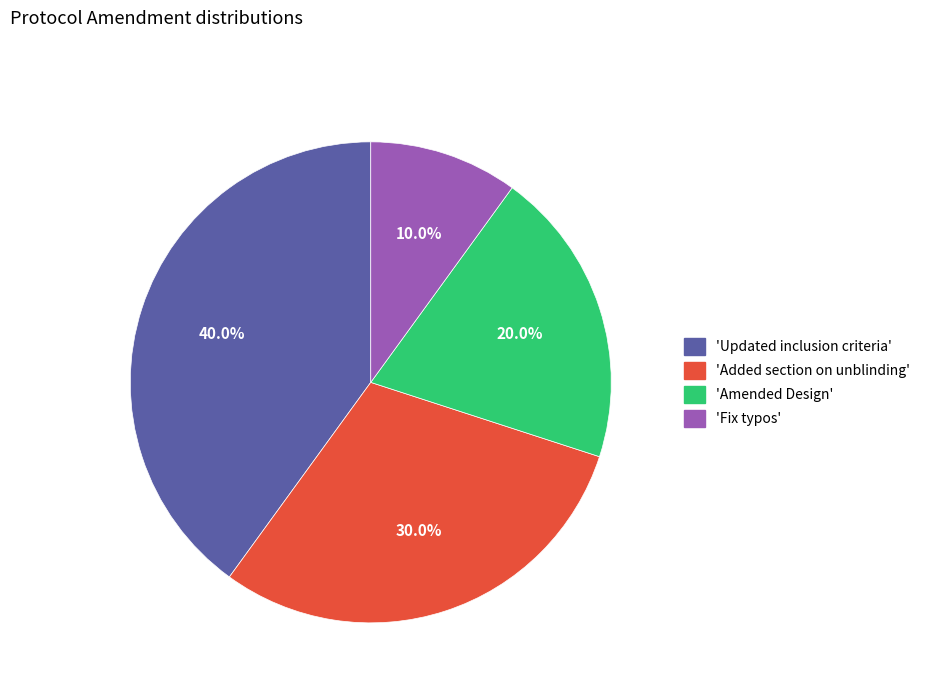

Rank the categories by value from lowest to highest.

'Fix typos', 'Amended Design', 'Added section on unblinding', 'Updated inclusion criteria'